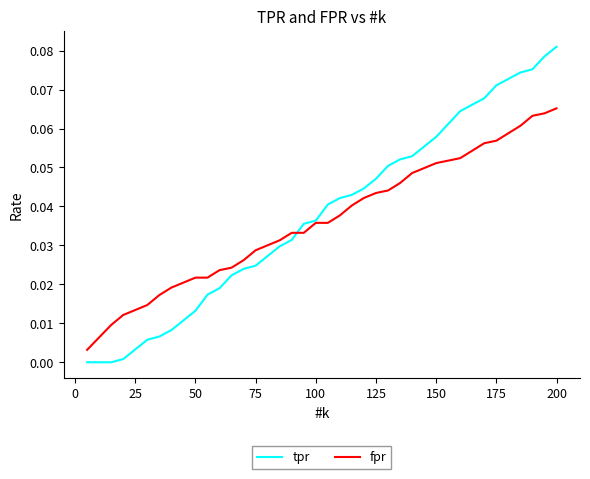

List the series in order of their peak value, lowest first.

fpr, tpr